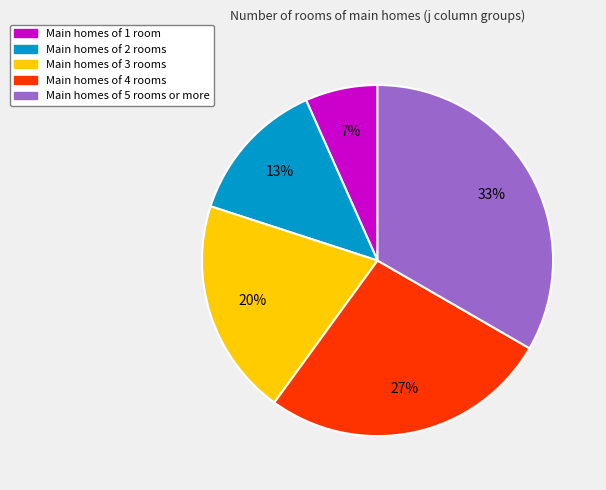

Between Main homes of 2 rooms and Main homes of 4 rooms, which is larger?

Main homes of 4 rooms